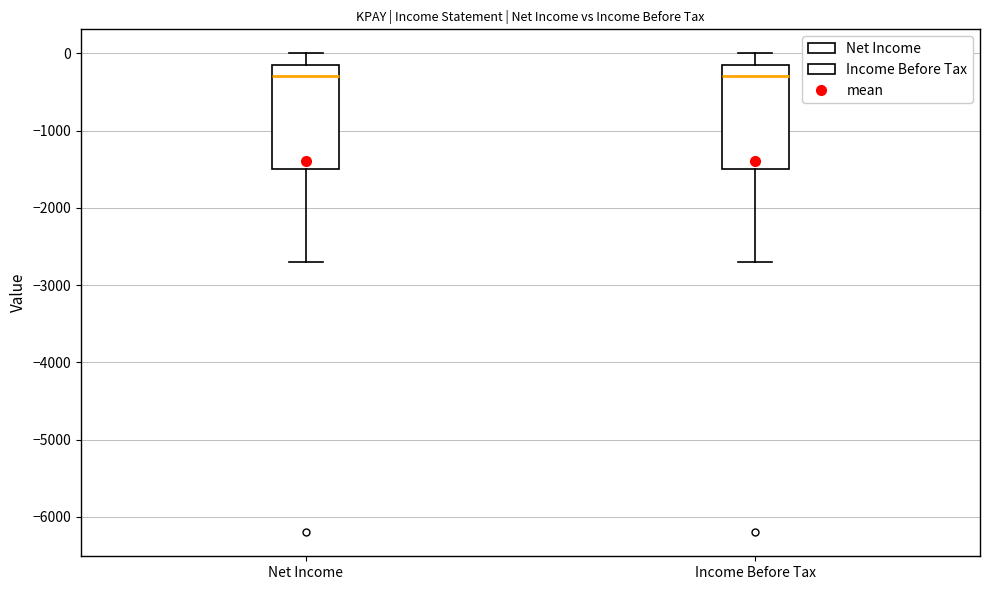

Reading left to right, read every box against the y-axis: the position of its median line, the range the box covers, and the ends of its whiskers. The values are not printed on the chart, so give them approximately, as read against the axis.

Net Income: median -300, box -1500 to -100, whiskers -2700 to 0
Income Before Tax: median -300, box -1500 to -100, whiskers -2700 to 0